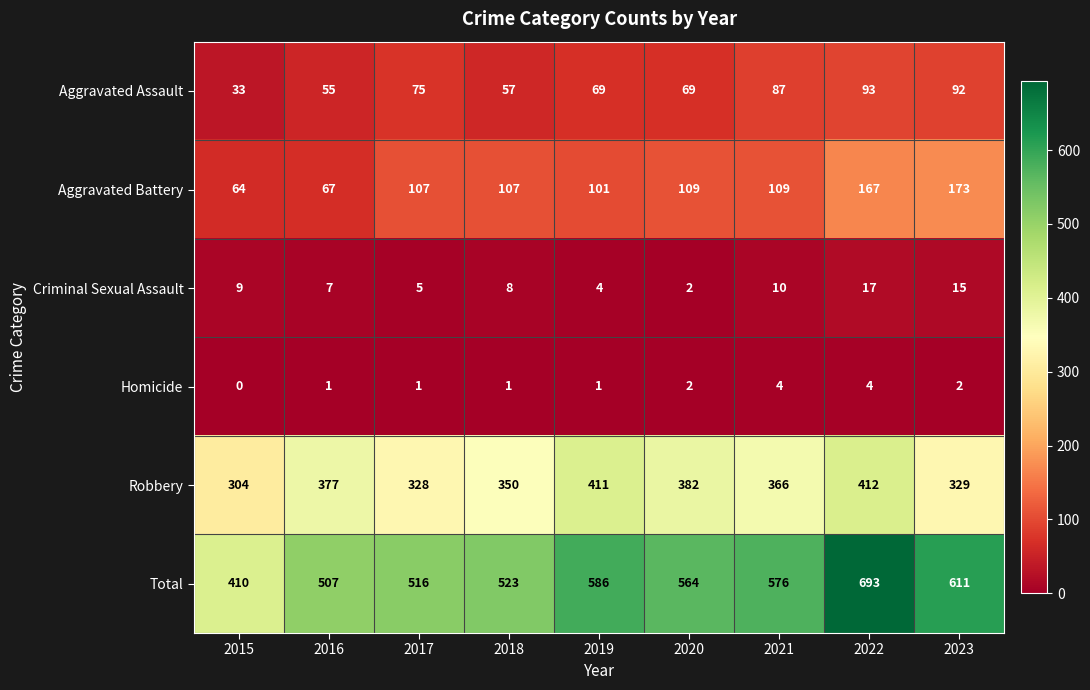

What is the maximum value shown in the chart?

693